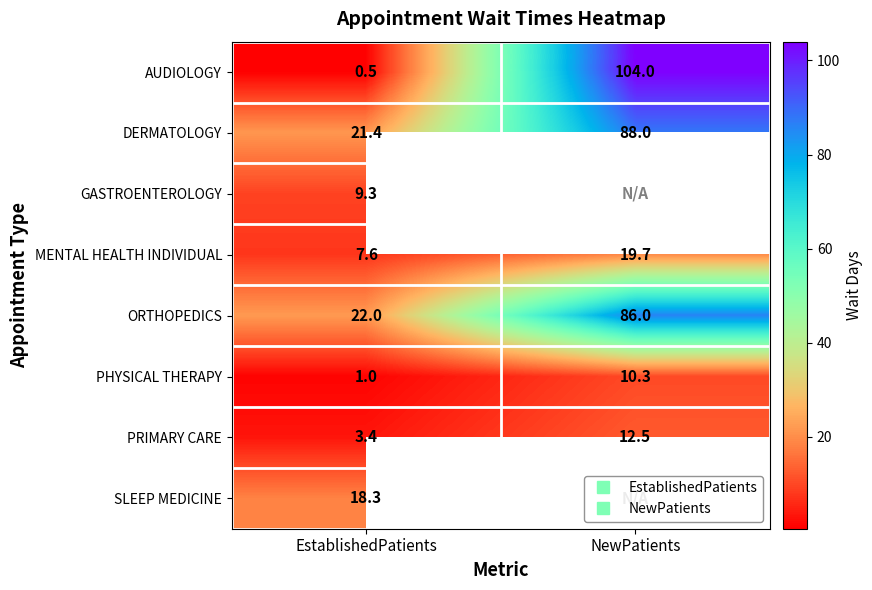

What is the difference between the maximum and minimum values in the ORTHOPEDICS series?

64.0